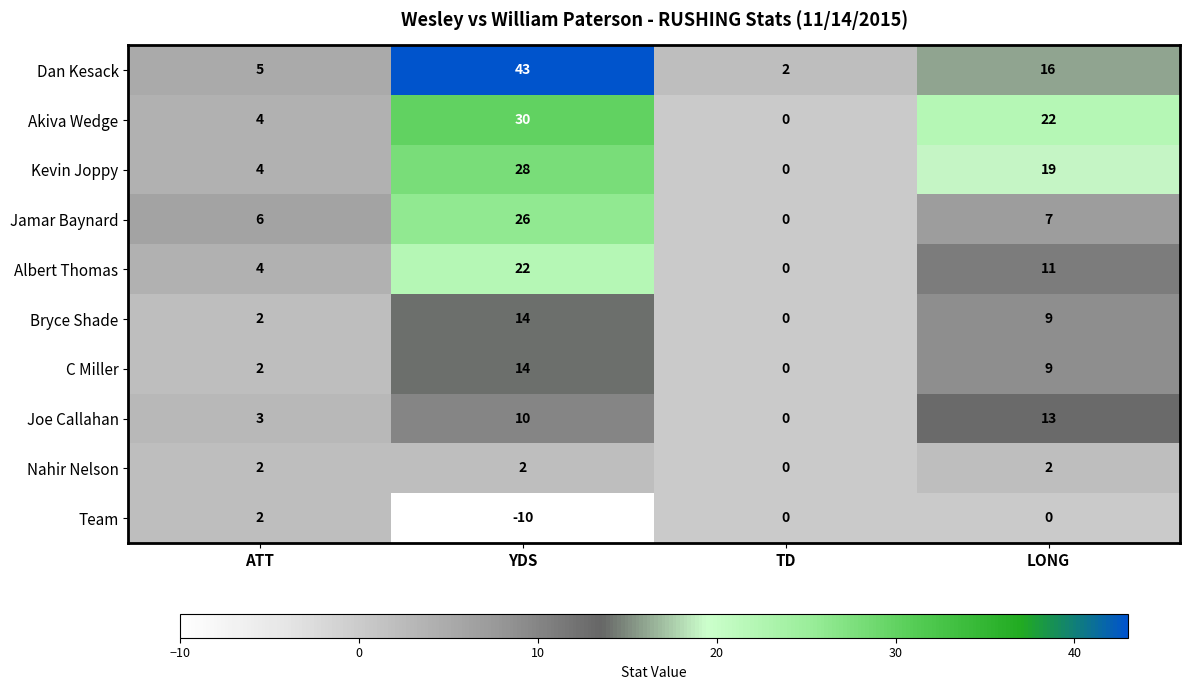

True or false: Dan Kesack has a value of 1 at TD.

False